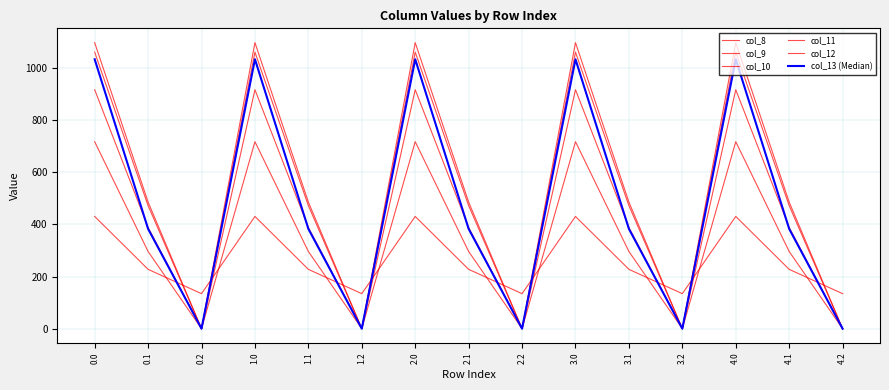

How many categories are shown in the chart?

15